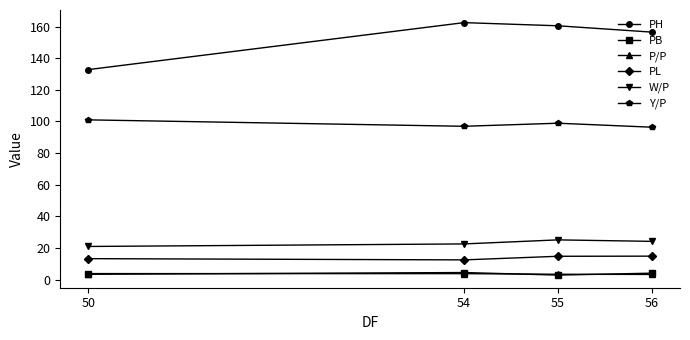

Is this an area chart (filled region under the line)?

No